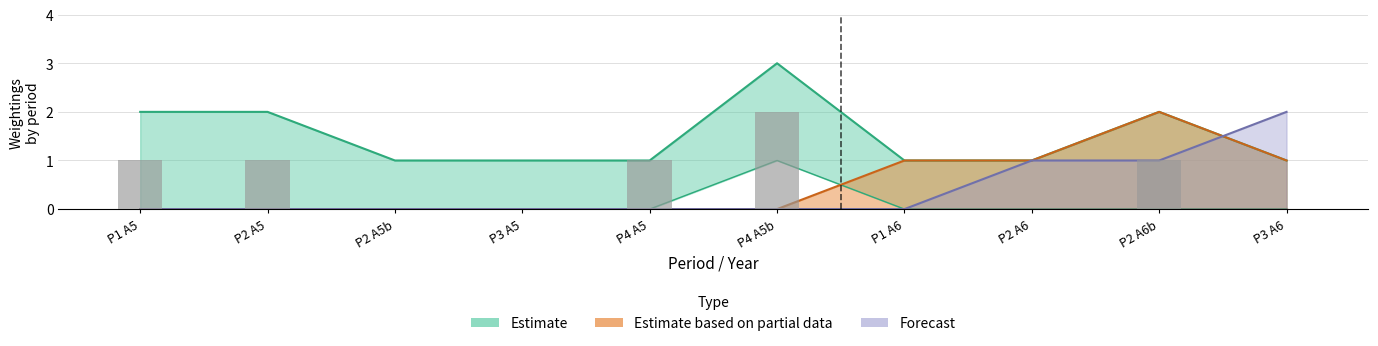

Does the chart contain any negative values?

No